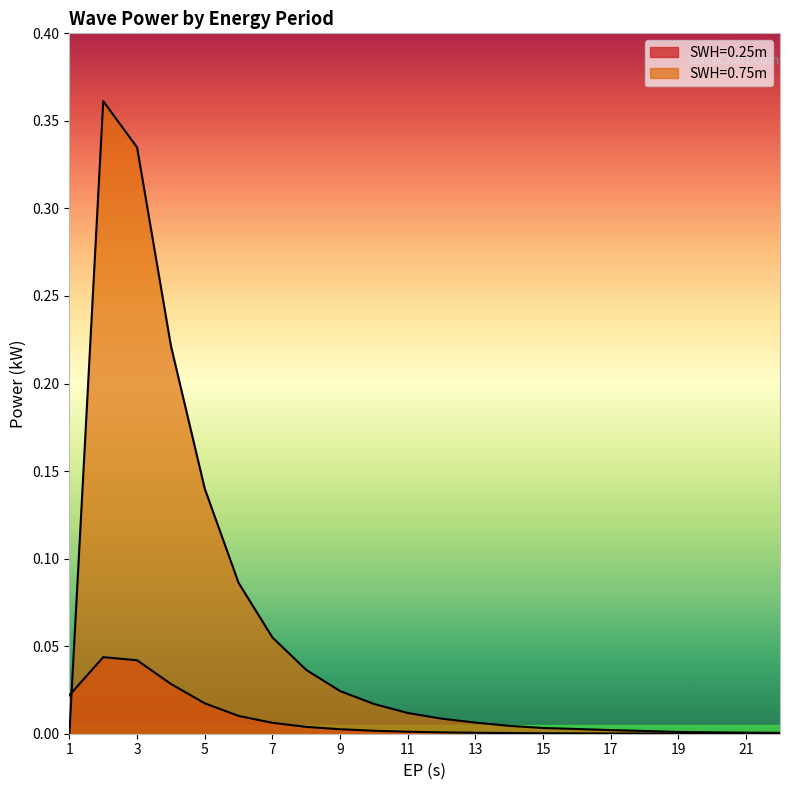

What is the difference between the maximum and minimum values in the SWH=0.75m series?

0.4